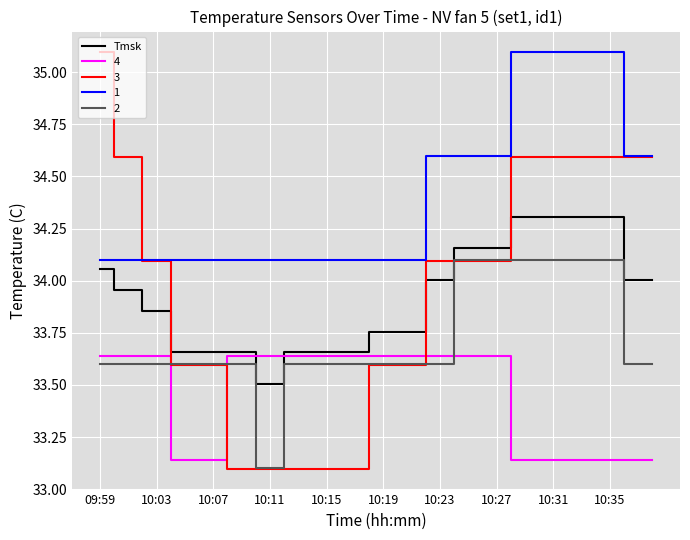

After their last crossing, which series has the higher values: Tmsk or 3?

3